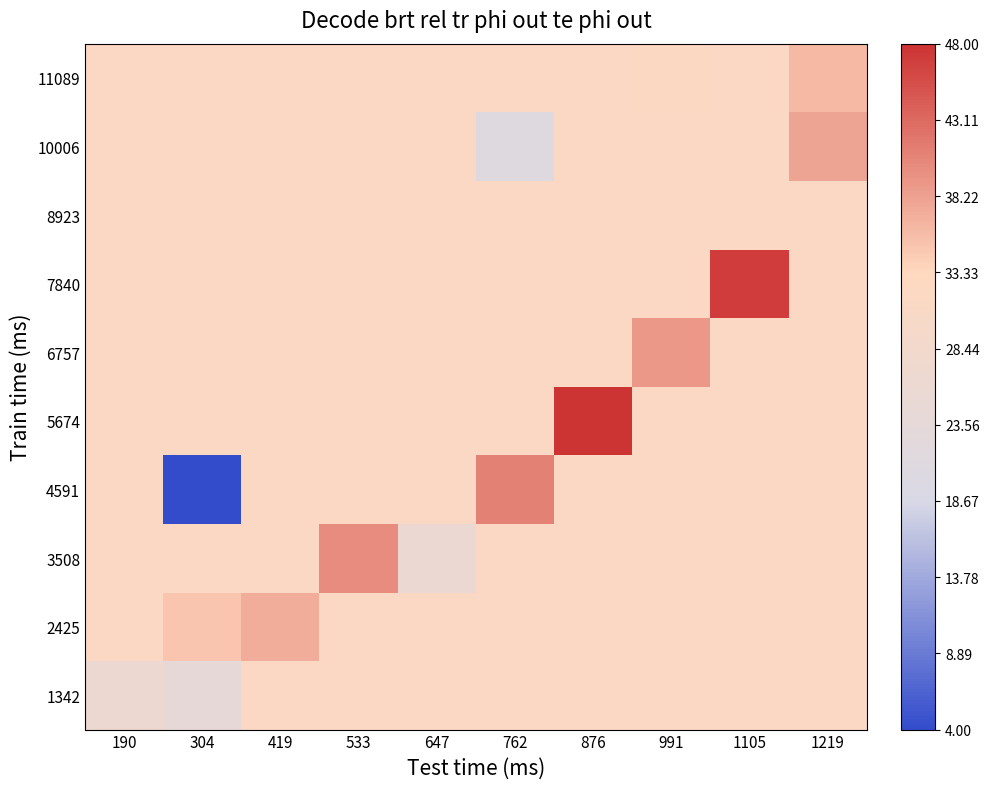

At 1105, list the series in order from largest to smallest.

7840, 11089, 10006, 8923, 6757, 5674, 4591, 3508, 2425, 1342